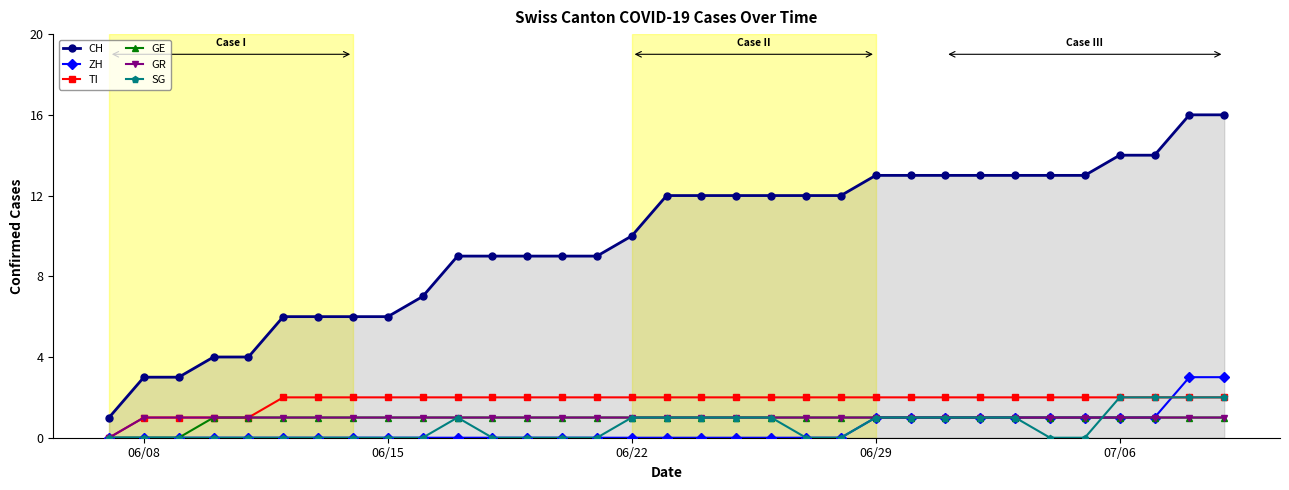

True or false: CH and SG intersect in this chart.

False